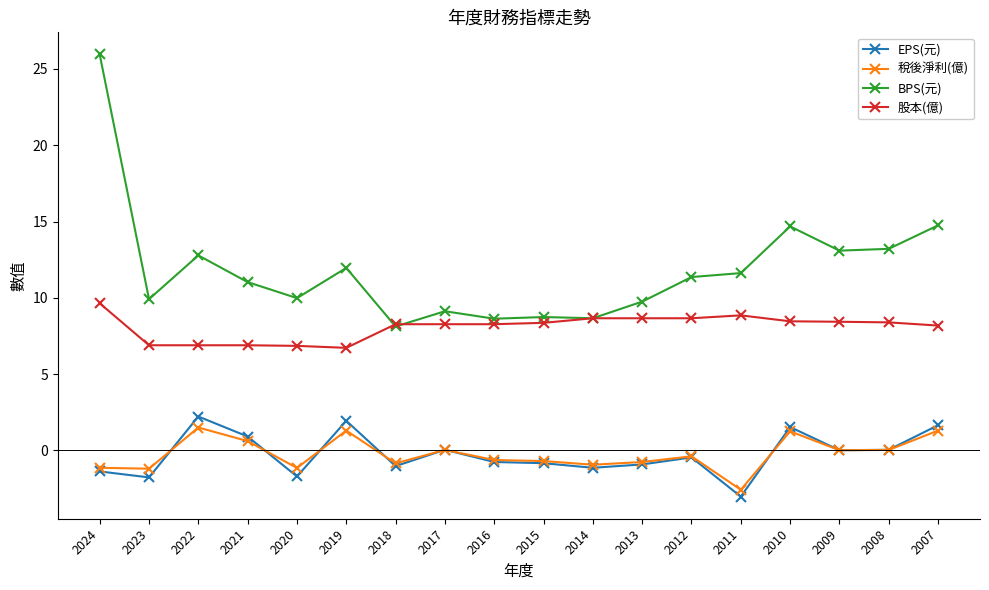

Which series has the largest total across all categories?

BPS(元)